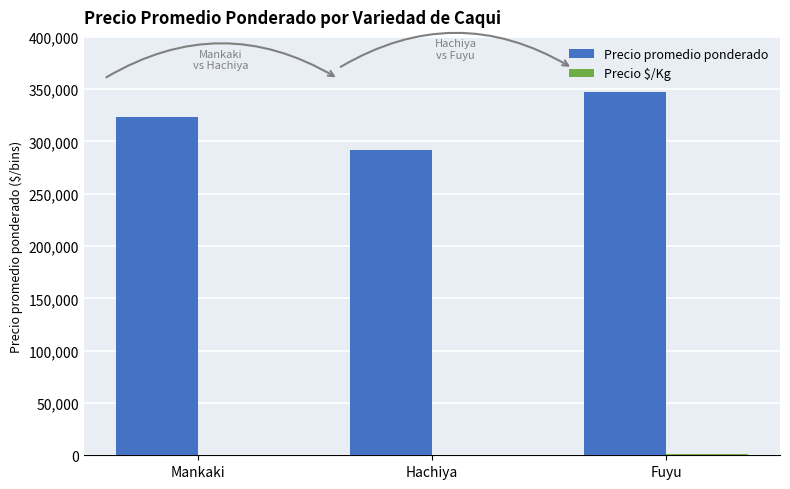

What is the approximate value of Precio promedio ponderado at Mankaki, to the nearest 100?

323600